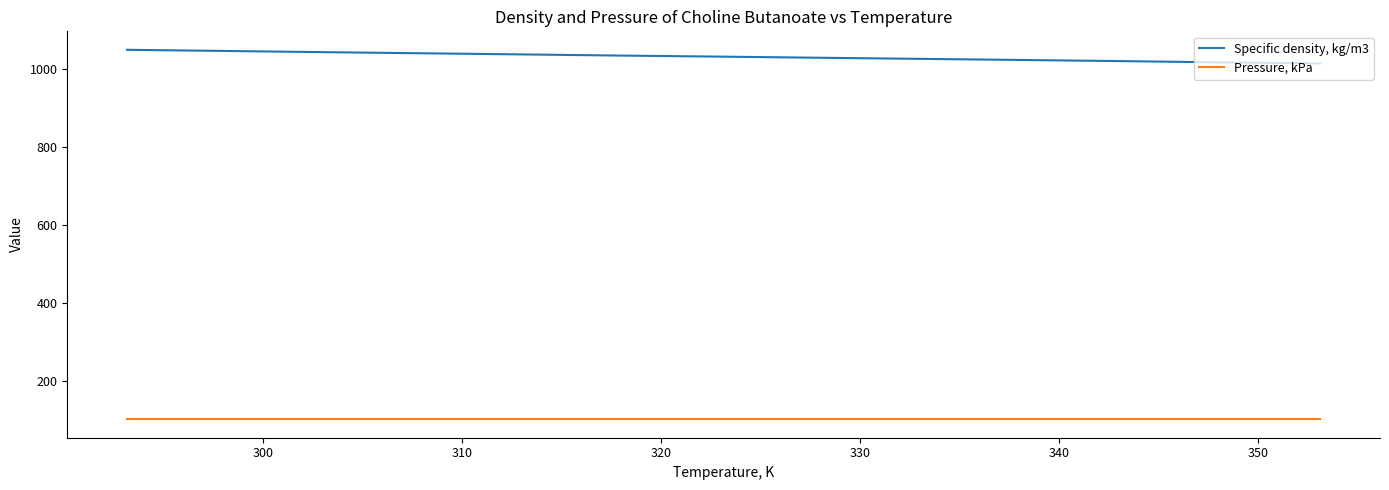

True or false: Pressure, kPa and Specific density, kg/m3 cross at least once.

False